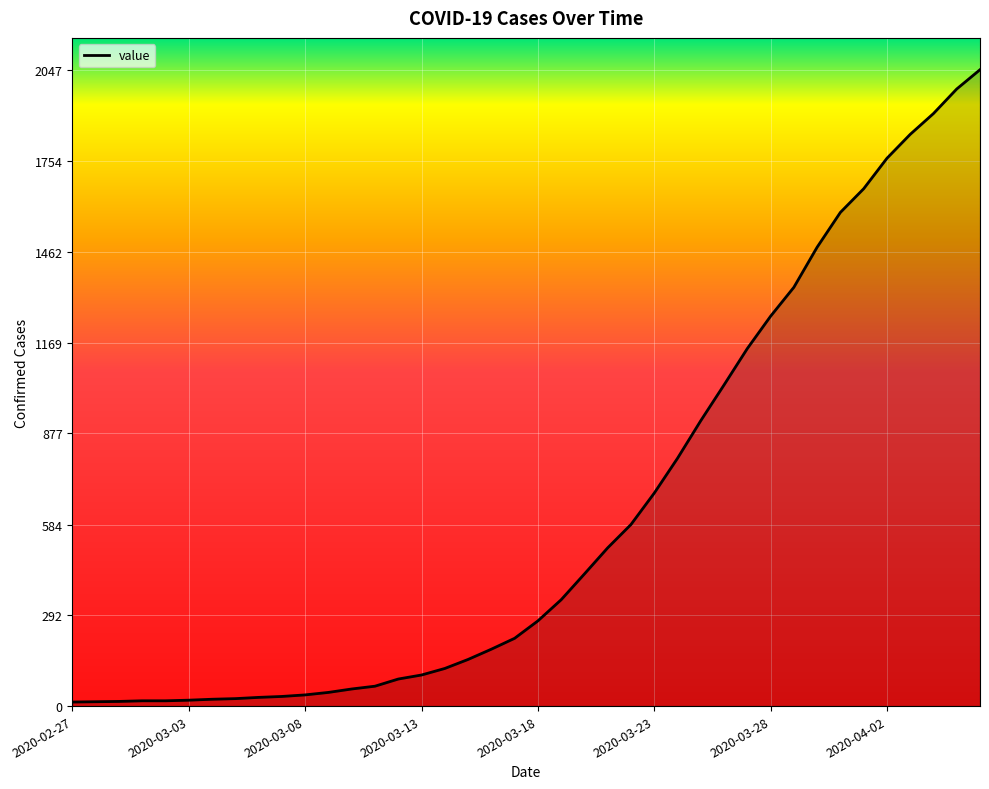

What is the greatest value displayed?

2047